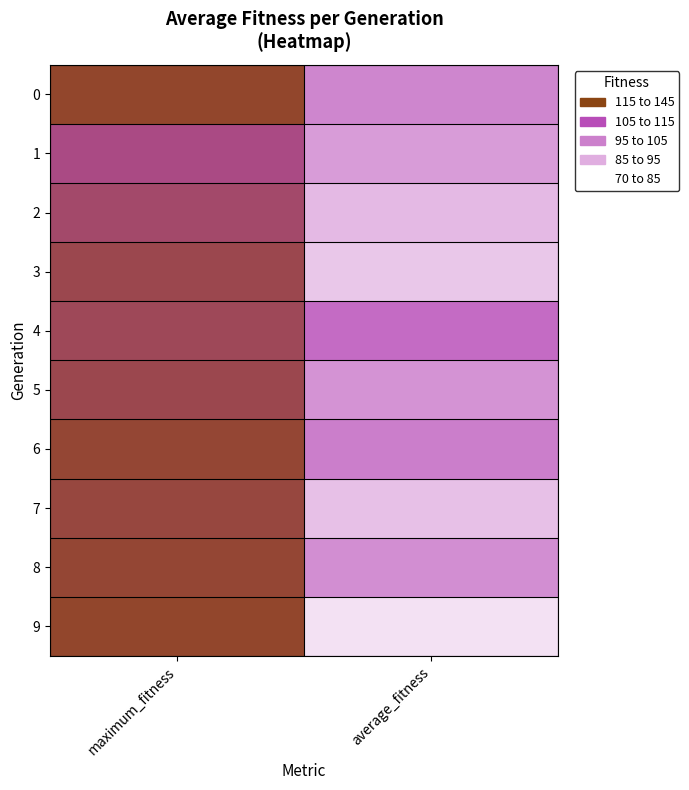

Reading left to right, extract all data points from this chart.

0: maximum_fitness=142.0	average_fitness=104.8
1: maximum_fitness=132.0	average_fitness=95.9
2: maximum_fitness=135.0	average_fitness=86.3
3: maximum_fitness=138.0	average_fitness=82.9
4: maximum_fitness=137.0	average_fitness=115.0
5: maximum_fitness=138.0	average_fitness=99.3
6: maximum_fitness=141.0	average_fitness=108.0
7: maximum_fitness=140.0	average_fitness=84.4
8: maximum_fitness=141.0	average_fitness=101.5
9: maximum_fitness=142.0	average_fitness=76.9